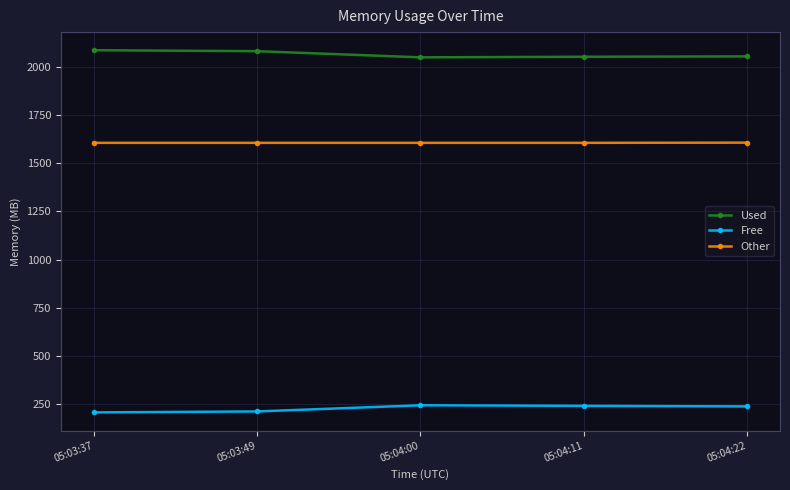

What is the value of the Other point at the 3rd from the left?

1606